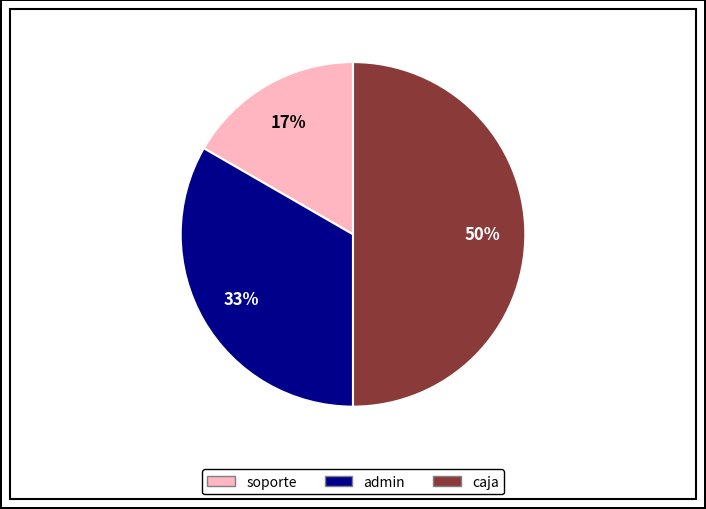

Is the sum of caja and admin greater than half?

Yes